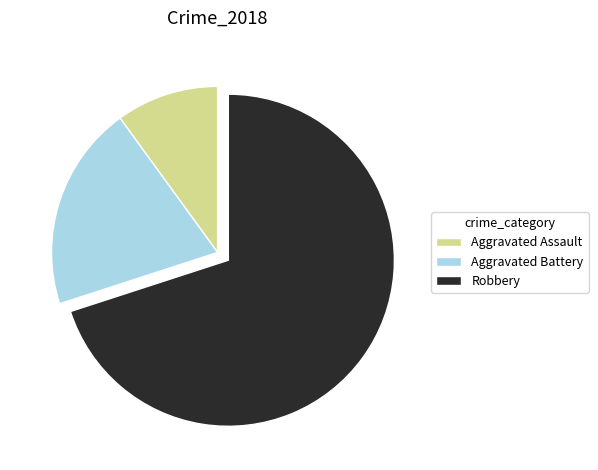

Which category accounts for the majority?

Robbery